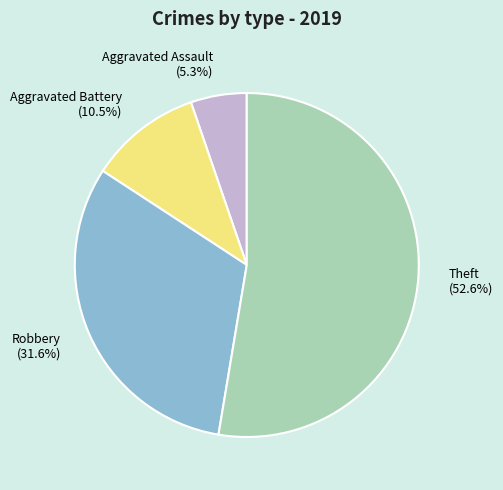

Combined, what portion of the pie is Theft (52.6%) and Aggravated Assault (5.3%)?

57.9%